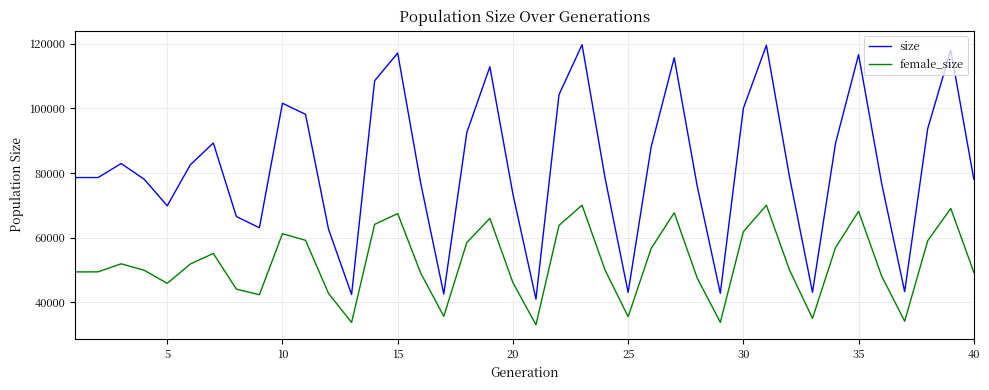

True or false: female_size and size intersect in this chart.

False